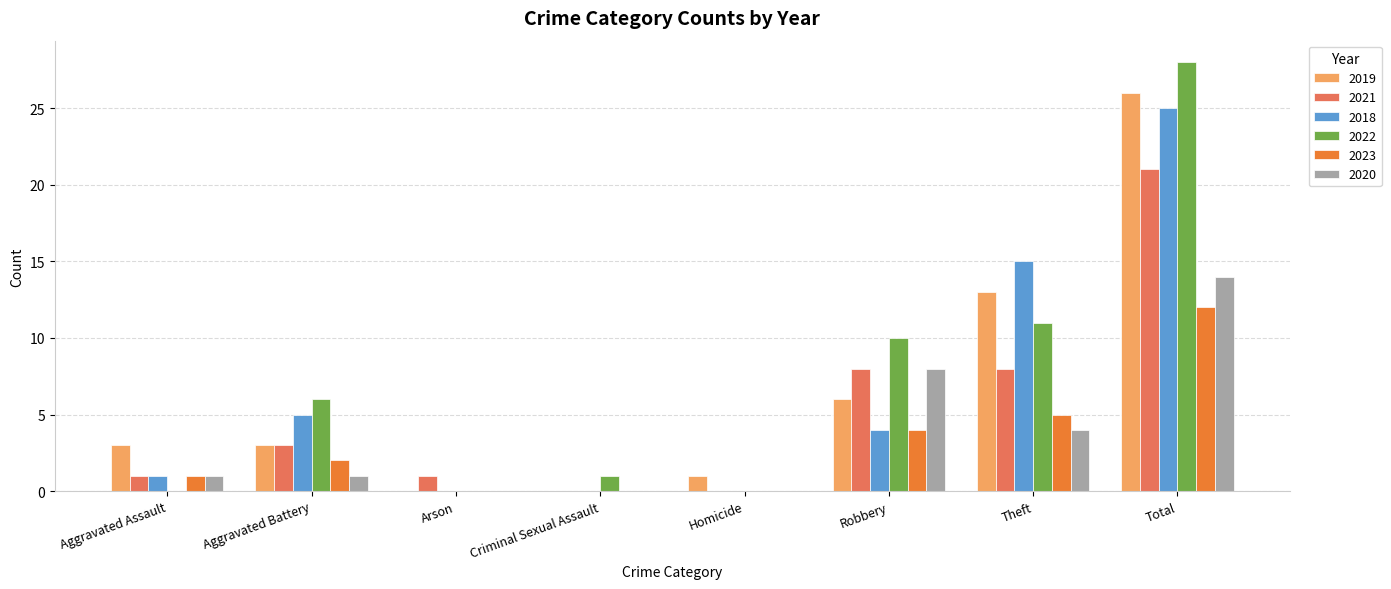

Which label corresponds to the largest value in the chart?

Total